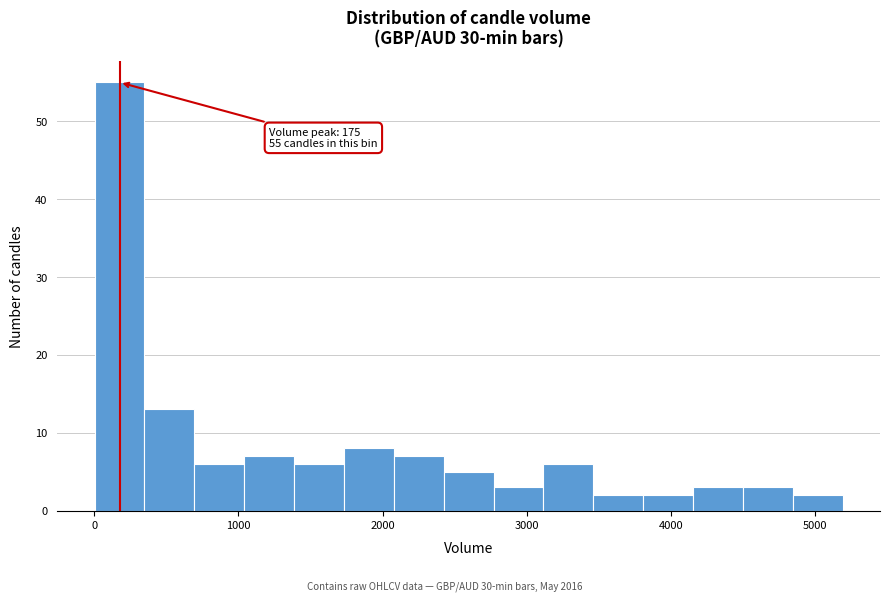

Around what value on the x-axis is the tallest bar? Give the approximate position of its centre, as read against the axis.

200